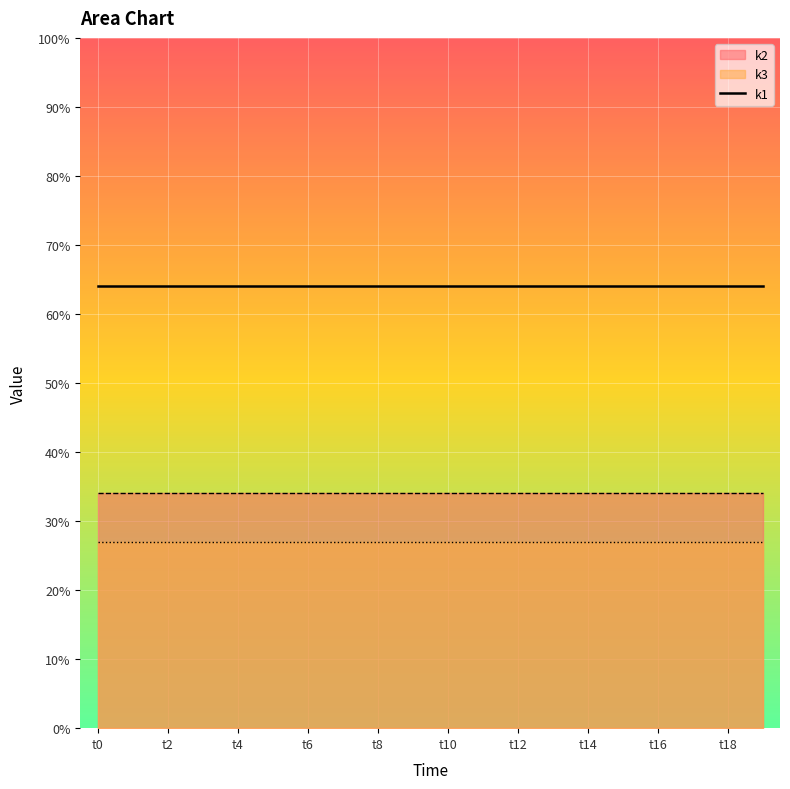

What is the average value of the k3 series?

27